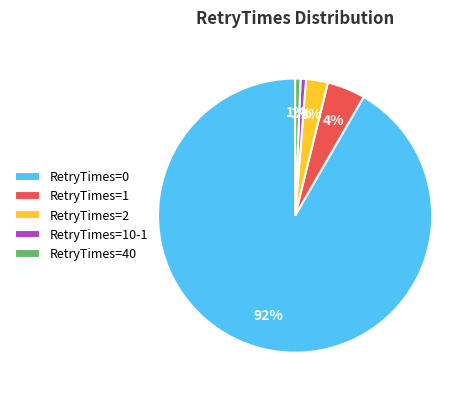

To the nearest percent, what is the average slice percentage?

20%